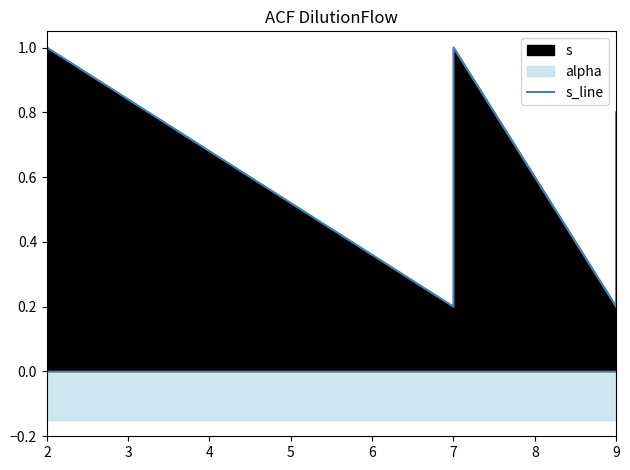

Does the chart display data point markers on the line(s)?

No